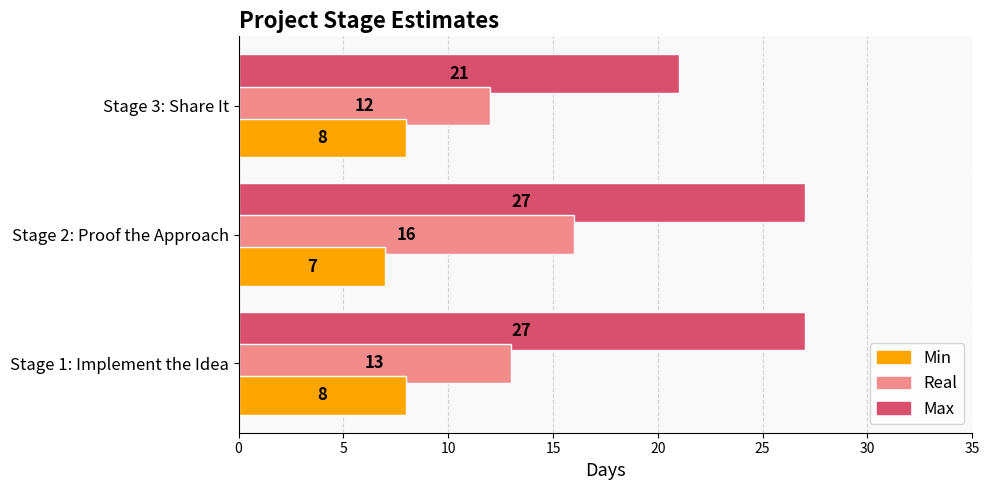

Which series changed the most between Stage 1: Implement the Idea and Stage 3: Share It?

Max